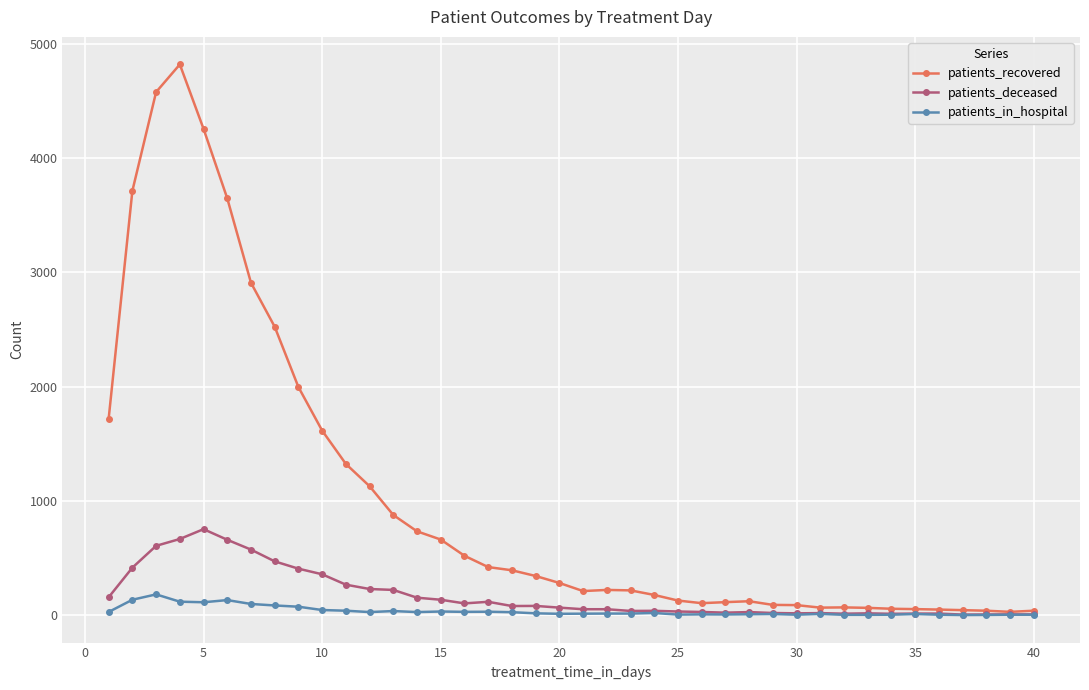

What is the highest value of the patients_deceased series?

752